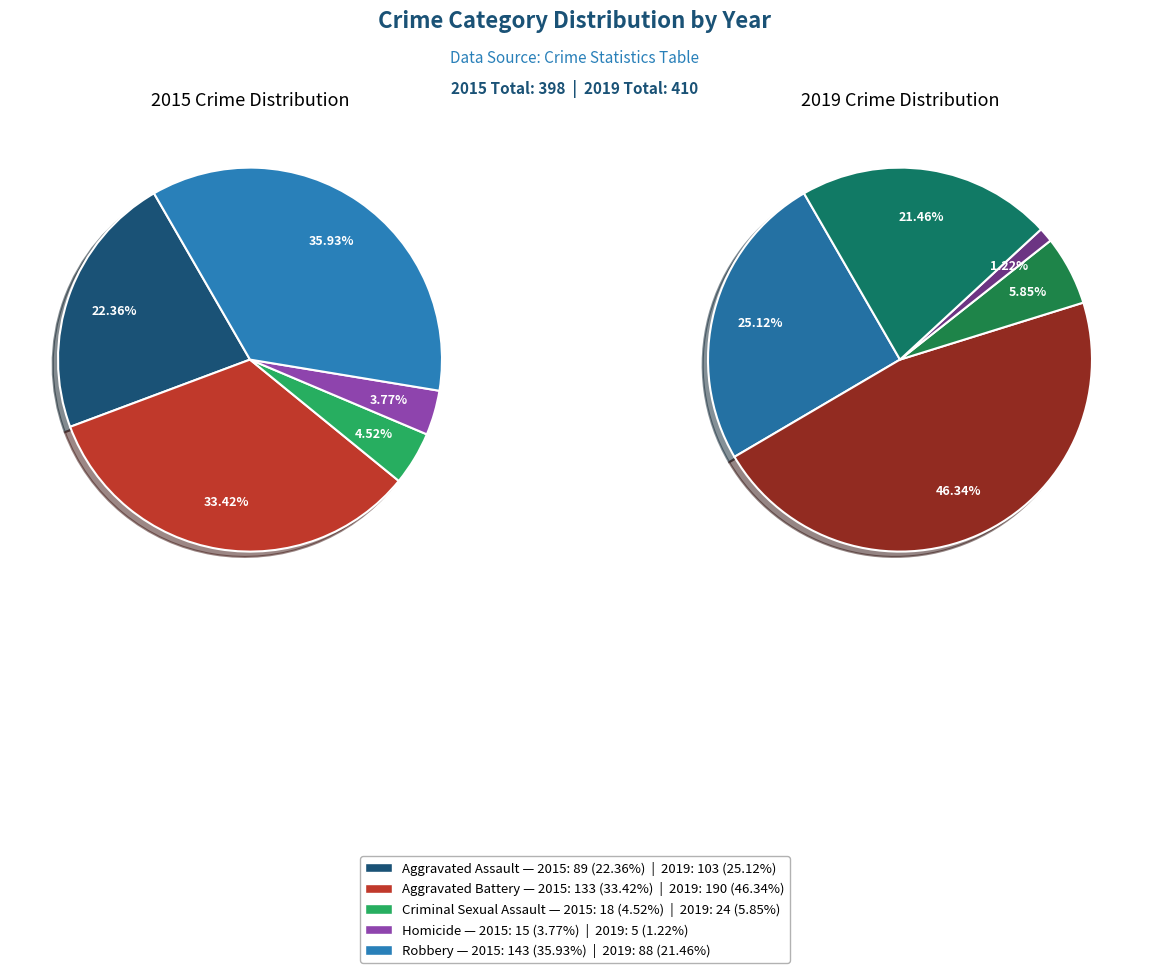

What percentage do Aggravated Assault and Homicide together represent?

26.1%